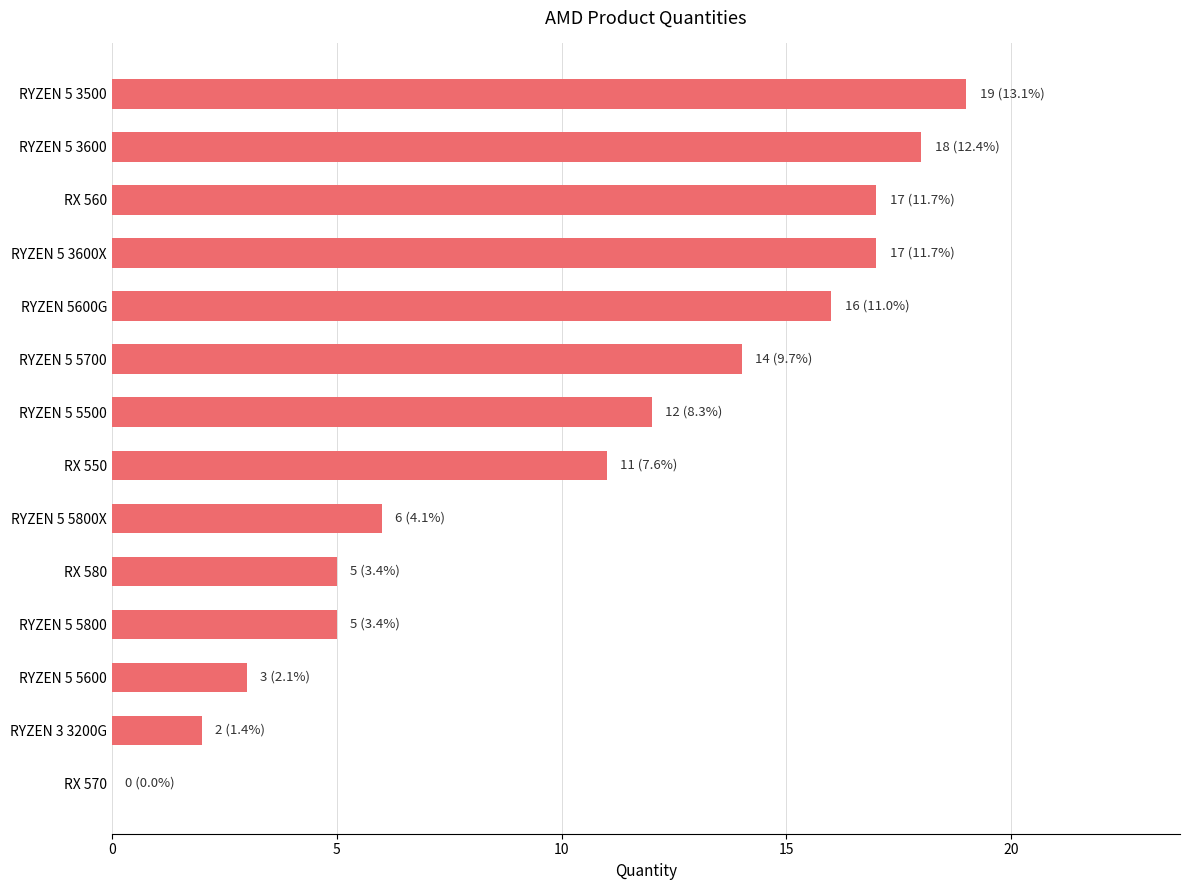

Where is the data nearest to the value 9?

RX 550